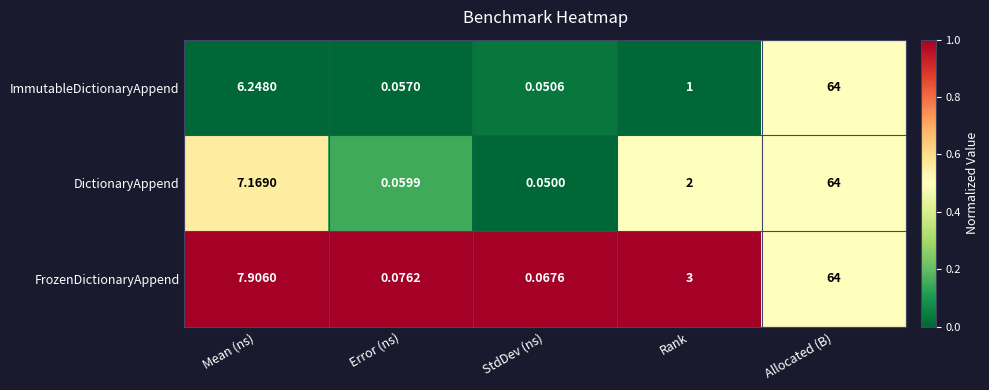

Which category has the highest value across all series?

Allocated (B)